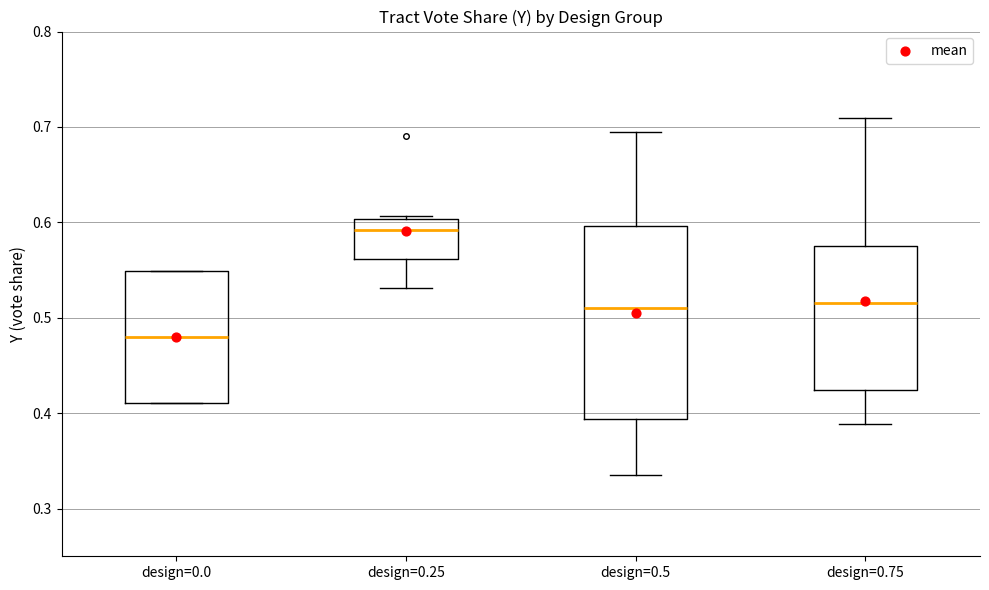

Reading left to right, transcribe this box plot: for each box, give where its median line is, the range the box spans, and where its two whiskers end, as read against the y-axis. The values are not printed on the chart, so give them approximately, as read against the axis.

design=0.0: median 0.48, box 0.41 to 0.55, whiskers 0.41 to 0.55
design=0.25: median 0.59, box 0.56 to 0.60, whiskers 0.53 to 0.61
design=0.5: median 0.51, box 0.39 to 0.60, whiskers 0.33 to 0.69
design=0.75: median 0.52, box 0.42 to 0.58, whiskers 0.39 to 0.71